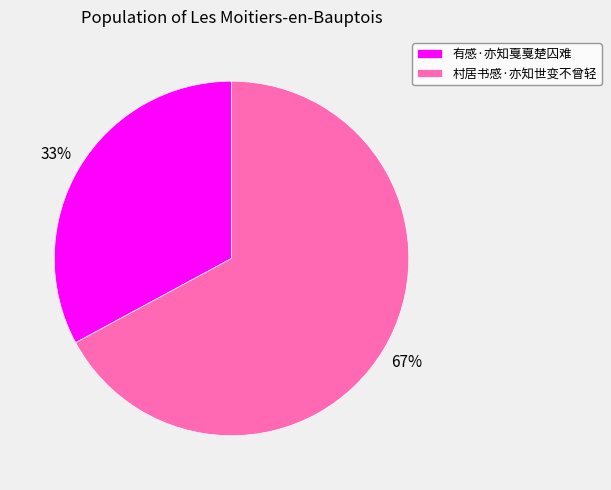

What percentage is the 有感·亦知戛戛楚囚难 slice, to the nearest percent?

33%